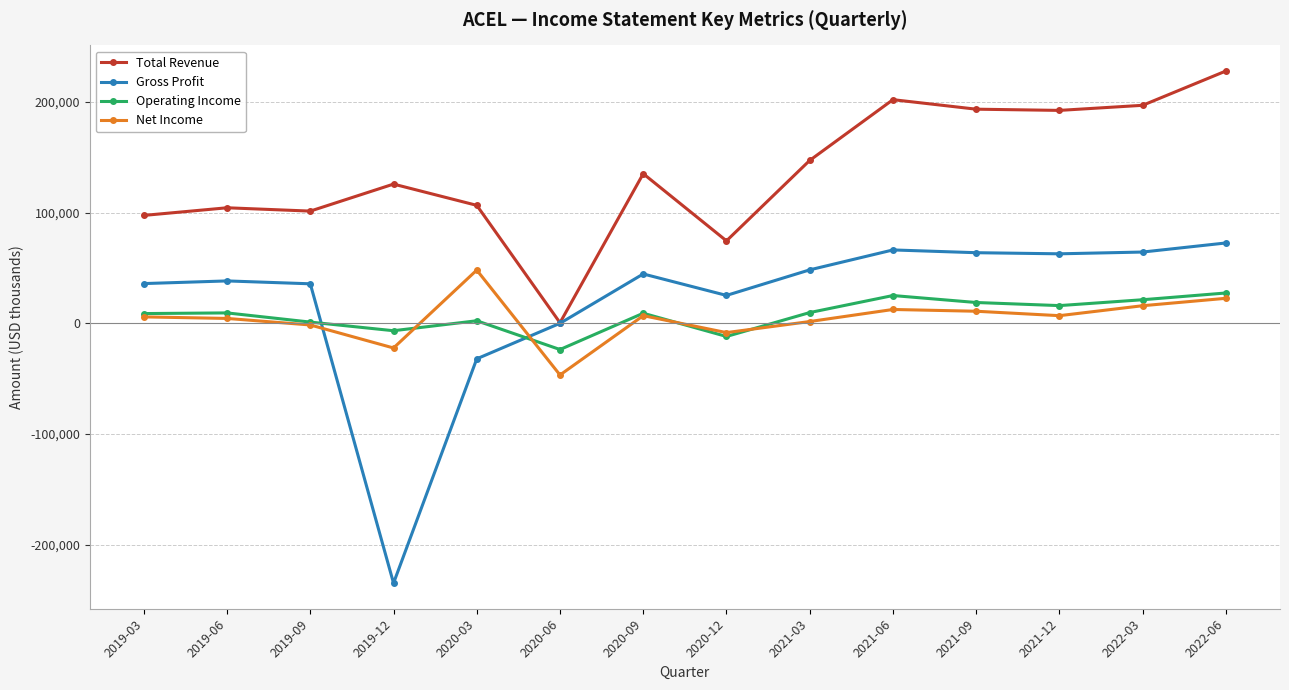

Is the value of Gross Profit at 2021-12 greater than the value of Operating Income at 2019-09?

Yes